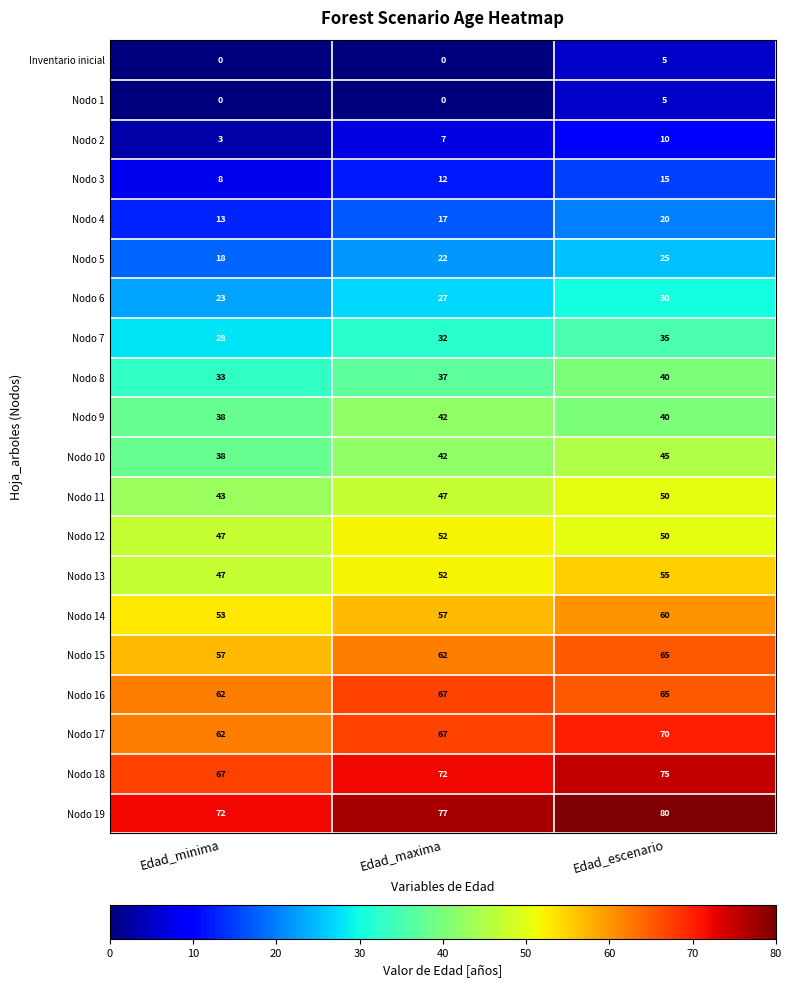

What value does the Nodo 17 series have at Edad_minima?

62